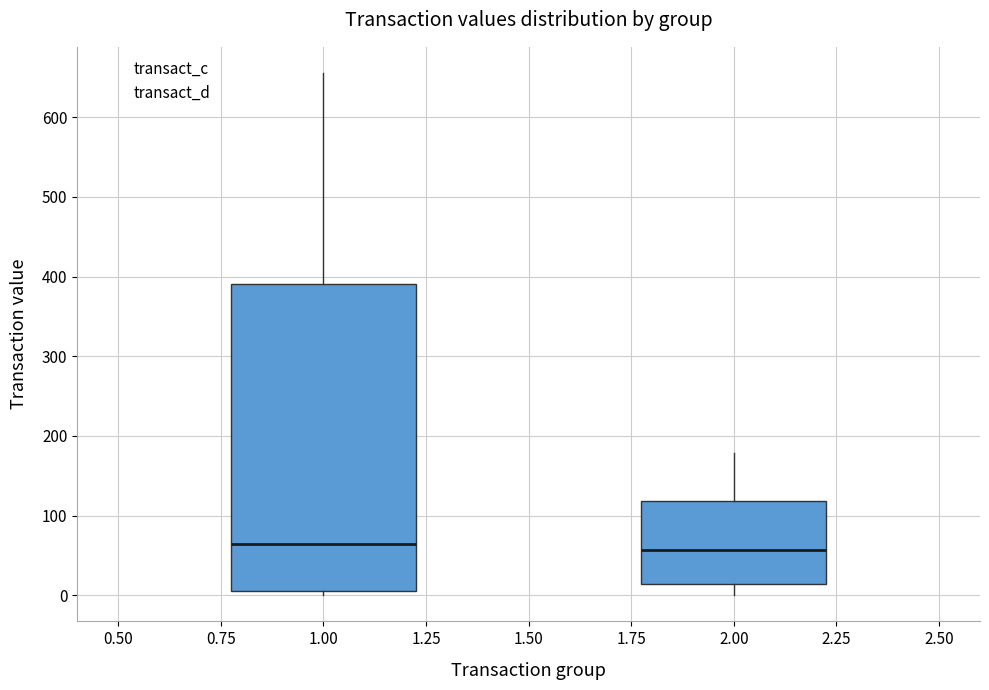

Reading left to right, transcribe this box plot: for each box, give where its median line is, the range the box spans, and where its two whiskers end, as read against the y-axis. The values are not printed on the chart, so give them approximately, as read against the axis.

1.00: median 60, box 10 to 390, whiskers 0 to 660
2.00: median 60, box 10 to 120, whiskers 0 to 180